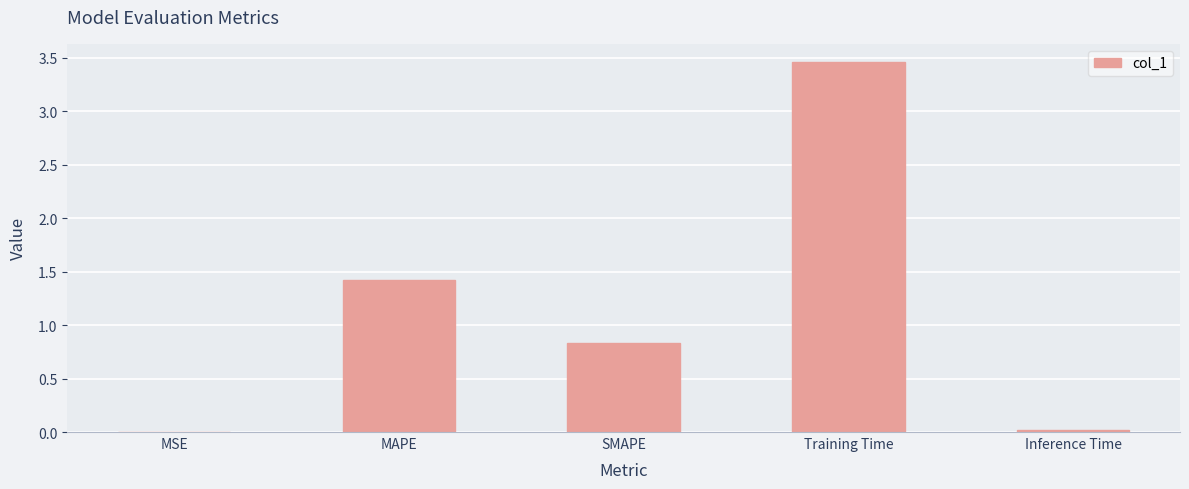

The chart shows a value of 0.8 at SMAPE. True or false?

True